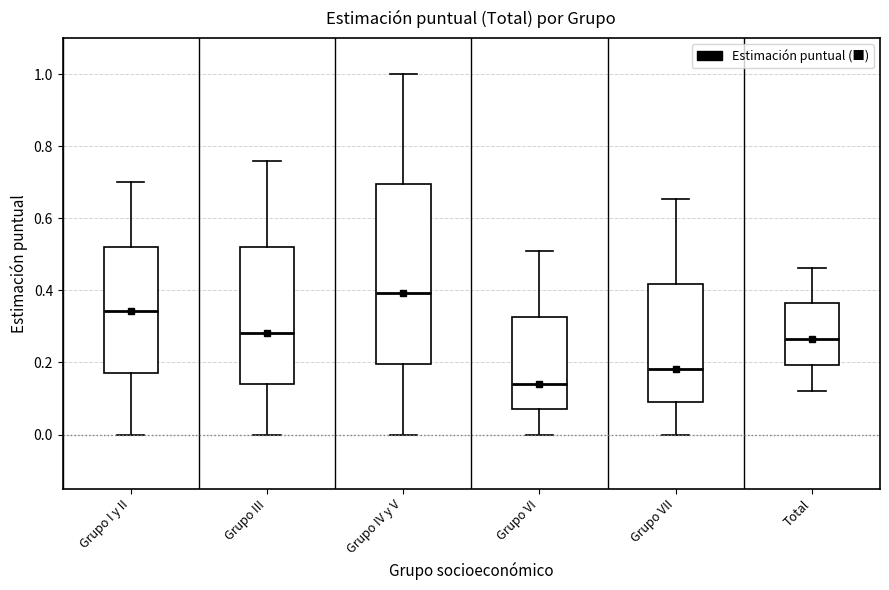

Which box has the lowest median line?

Grupo VI